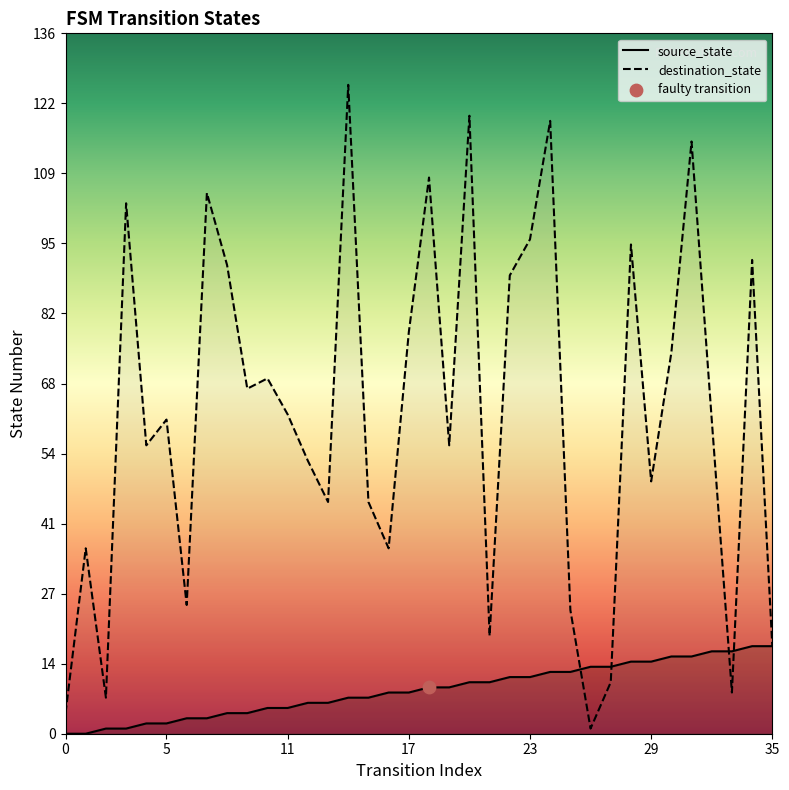

Which series has the widest spread of Y values?

destination_state